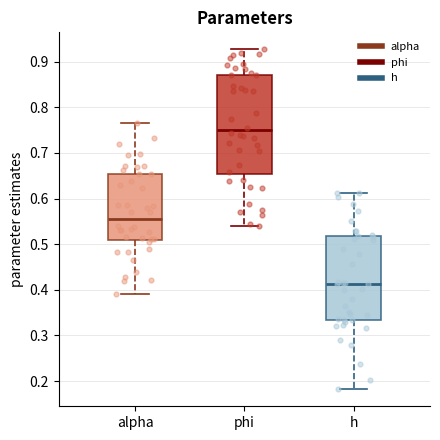

Reading left to right, read every box against the y-axis: the position of its median line, the range the box covers, and the ends of its whiskers. The values are not printed on the chart, so give them approximately, as read against the axis.

alpha: median 0.56, box 0.51 to 0.65, whiskers 0.39 to 0.77
phi: median 0.75, box 0.65 to 0.87, whiskers 0.54 to 0.93
h: median 0.41, box 0.33 to 0.52, whiskers 0.18 to 0.61